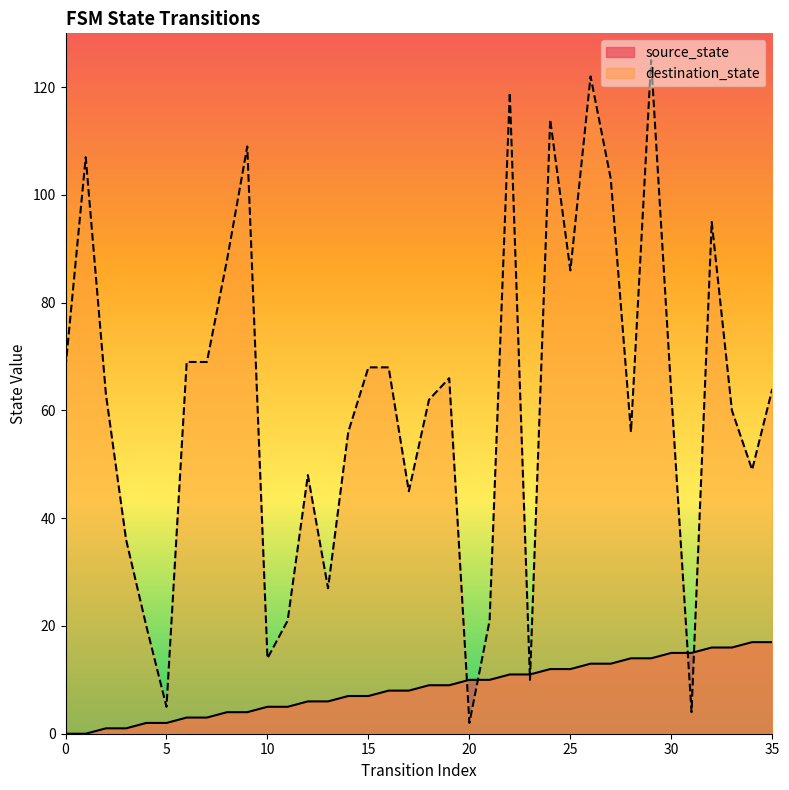

Reading left to right, list all the values displayed in this chart.

source_state: 0	0	1	1	2	2	3	3	4	4	5	5	6	6	7	7	8	8	9	9	10	10	11	11	12	12	13	13	14	14	15	15	16	16	17	17
destination_state: 68	107	63	36	20	5	69	69	88	109	14	21	48	27	56	68	68	45	62	66	2	21	119	10	114	86	122	103	56	125	63	4	95	60	49	64